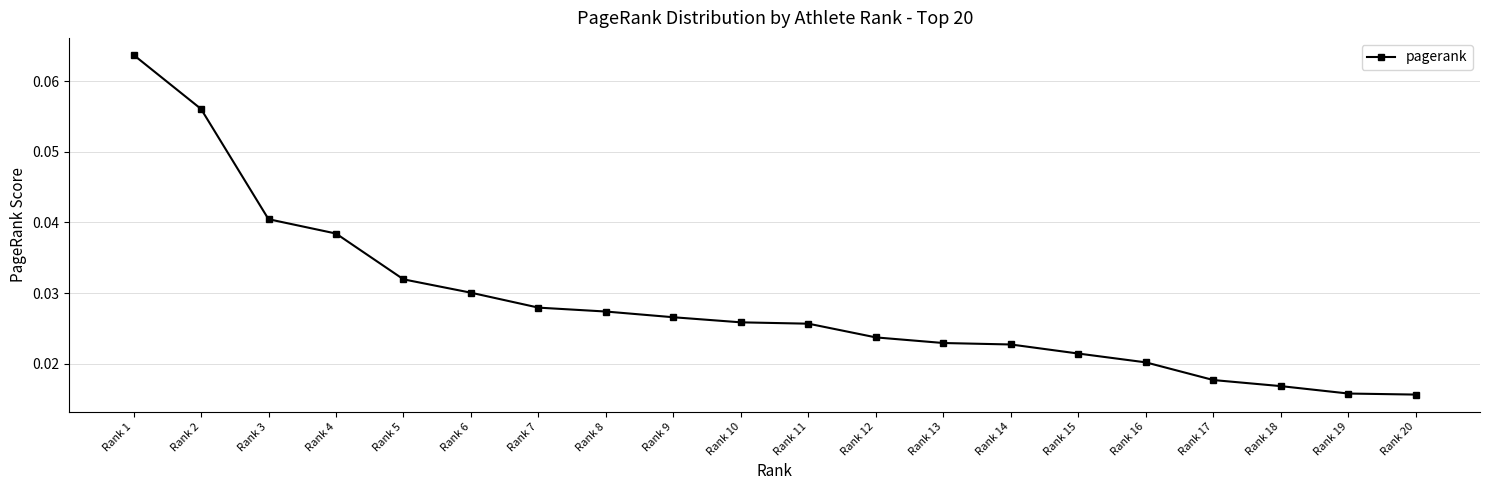

How many data points does each series have?

20